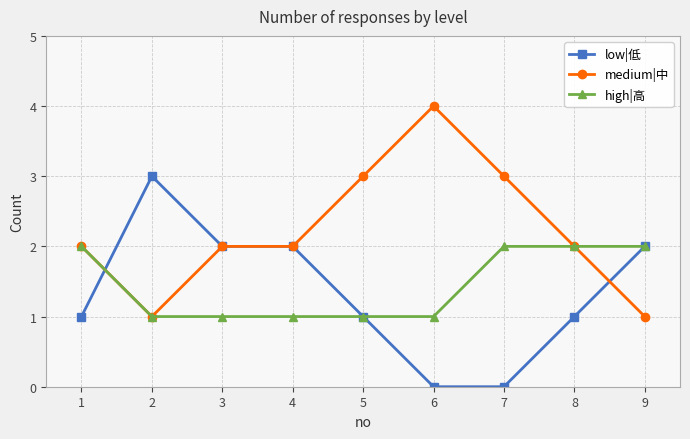

What is the highest value of the low|低 series?

3